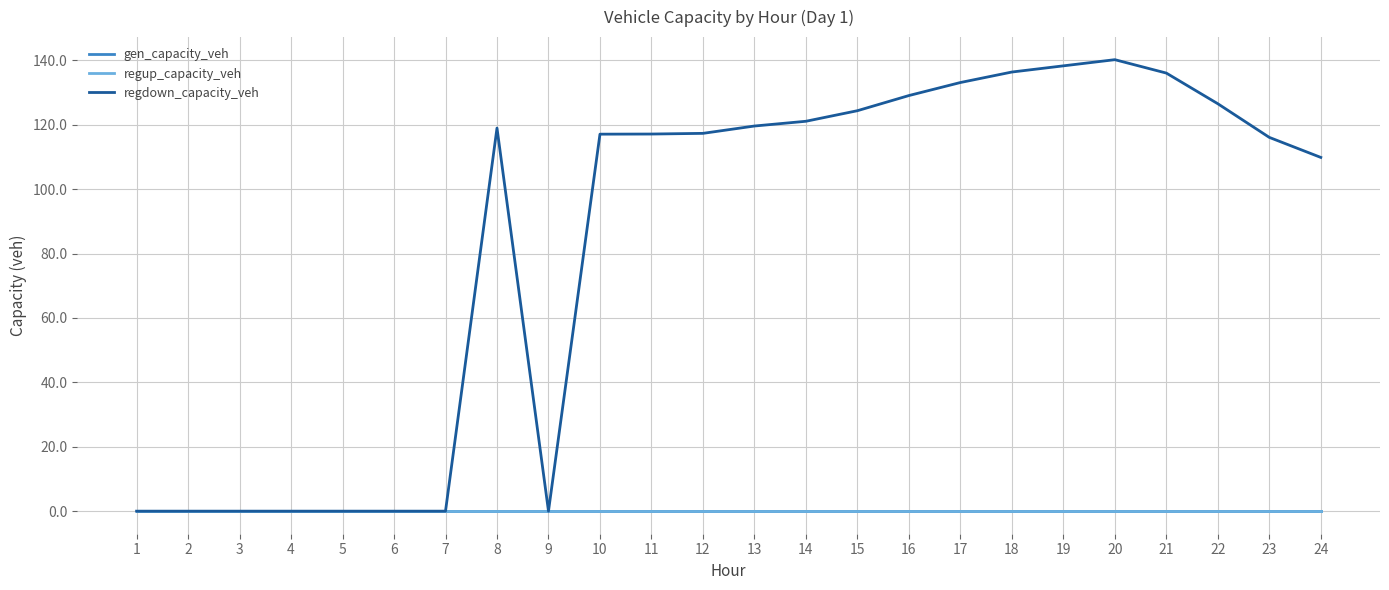

Which series has the largest total across all categories?

regdown_capacity_veh